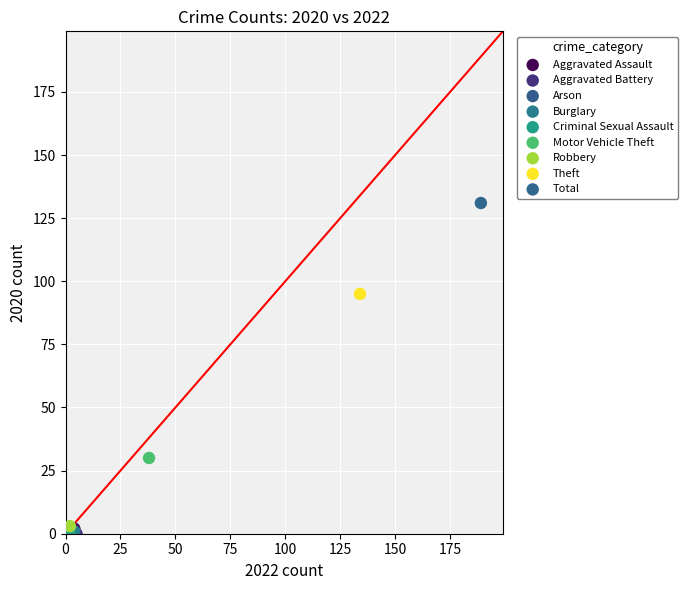

Which series contains the highest Y value?

Total